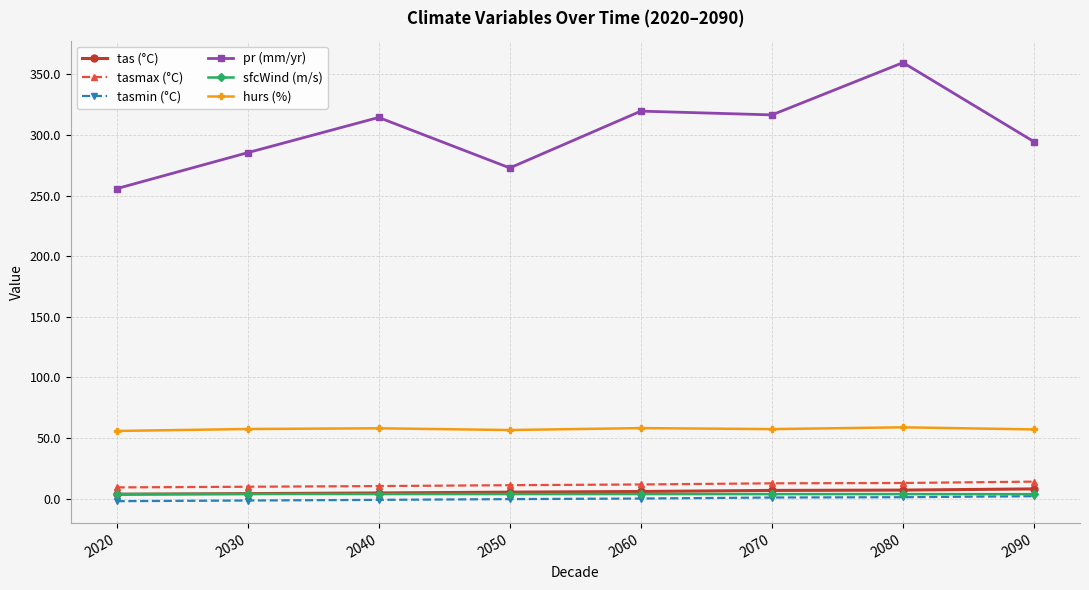

Which series has the largest total across all categories?

pr (mm/yr)